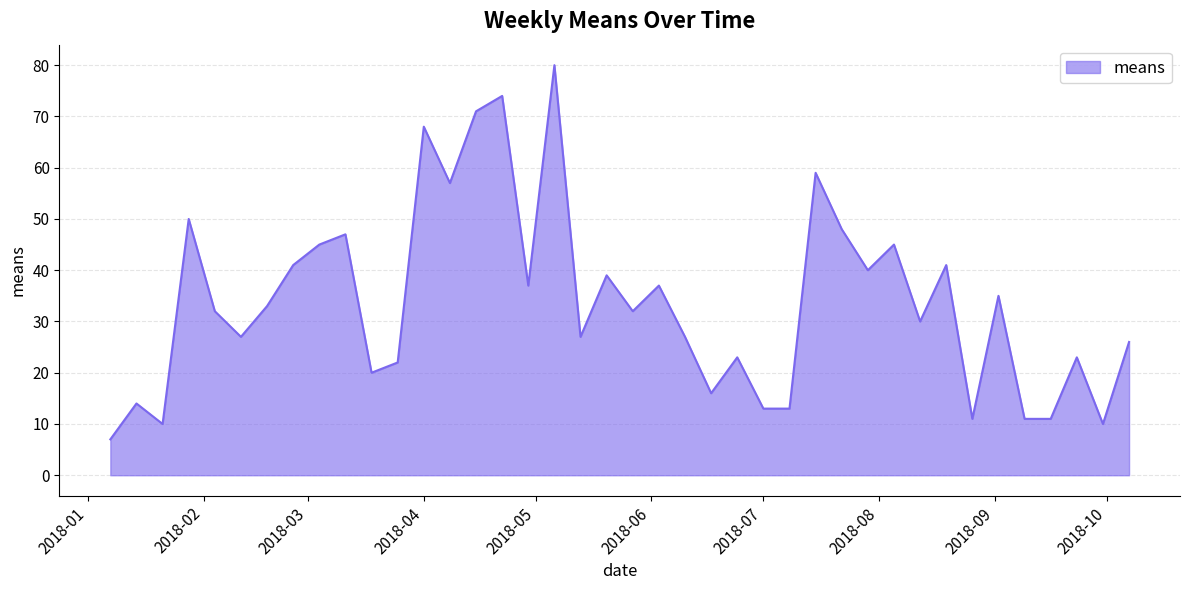

What is the greatest value displayed?

80